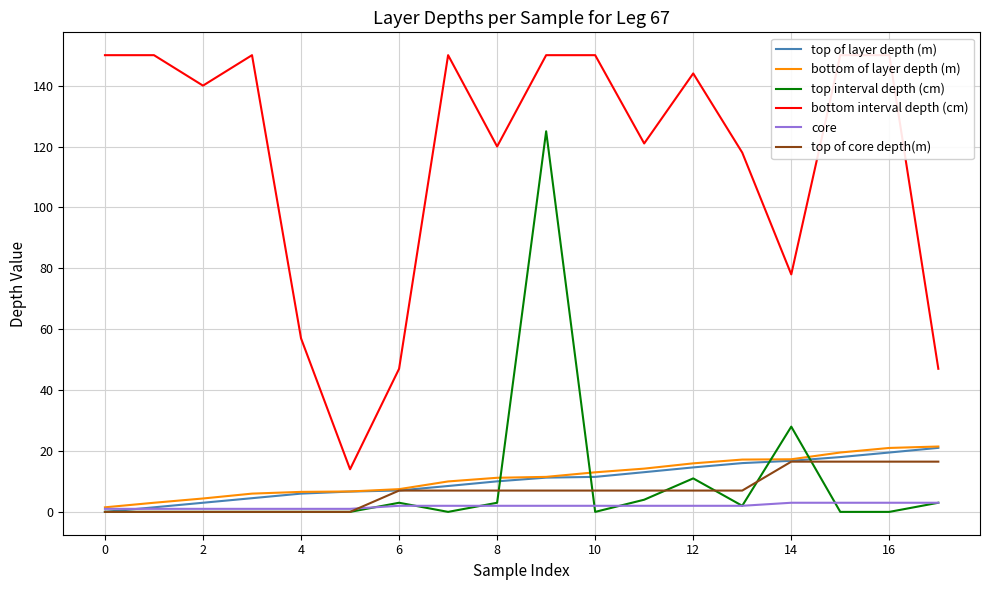

What is the approximate value of bottom of layer depth (m) at 12?

15.9